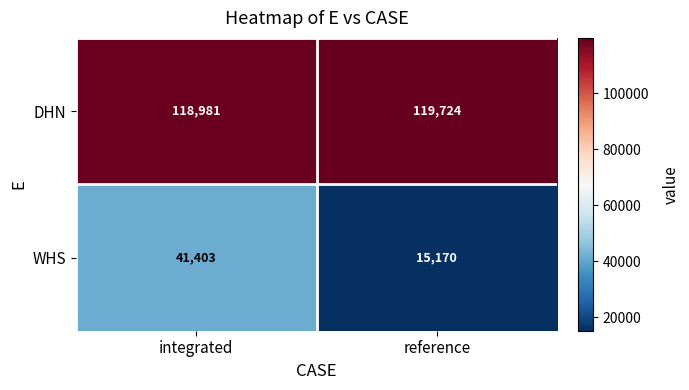

Reading left to right, transcribe all the data shown in this chart.

DHN: integrated=118981	reference=119724
WHS: integrated=41403	reference=15170